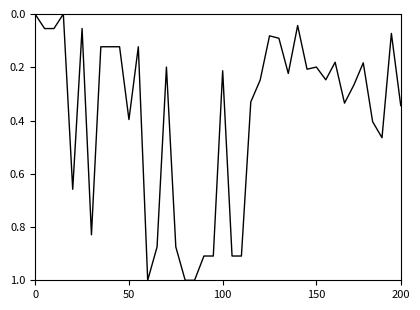

Does the chart have visible grid lines?

No